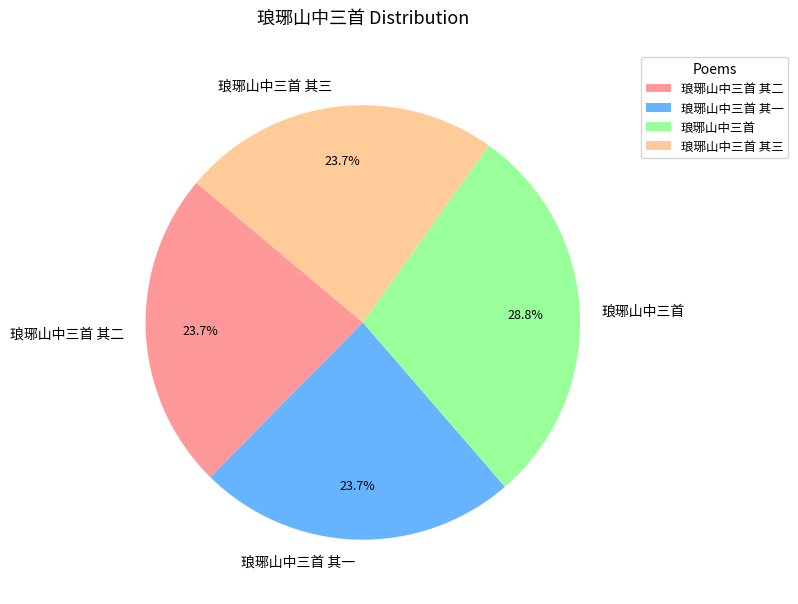

To the nearest percent, what portion does 琅琊山中三首 其二 represent?

24%